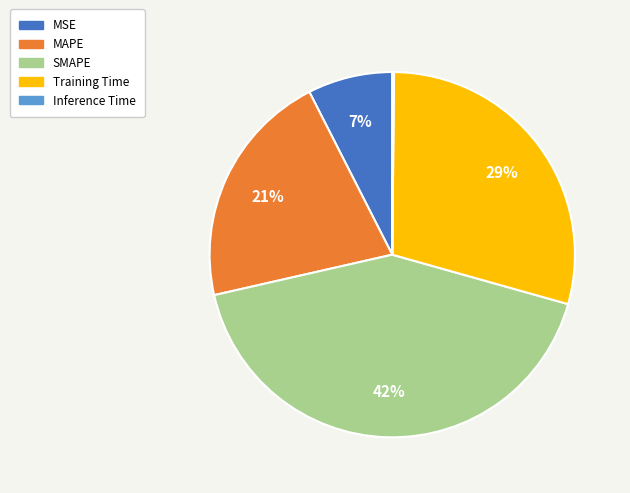

Do Training Time and MSE together represent more than half of the pie?

No